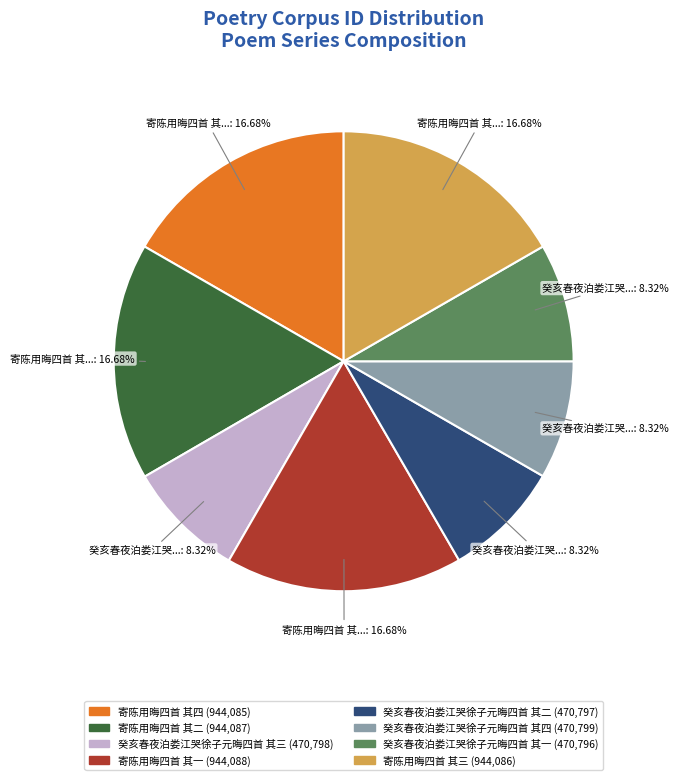

Approximately how many times larger is the value at 寄陈用晦四首 其二 compared to 寄陈用晦四首 其一?

1.0